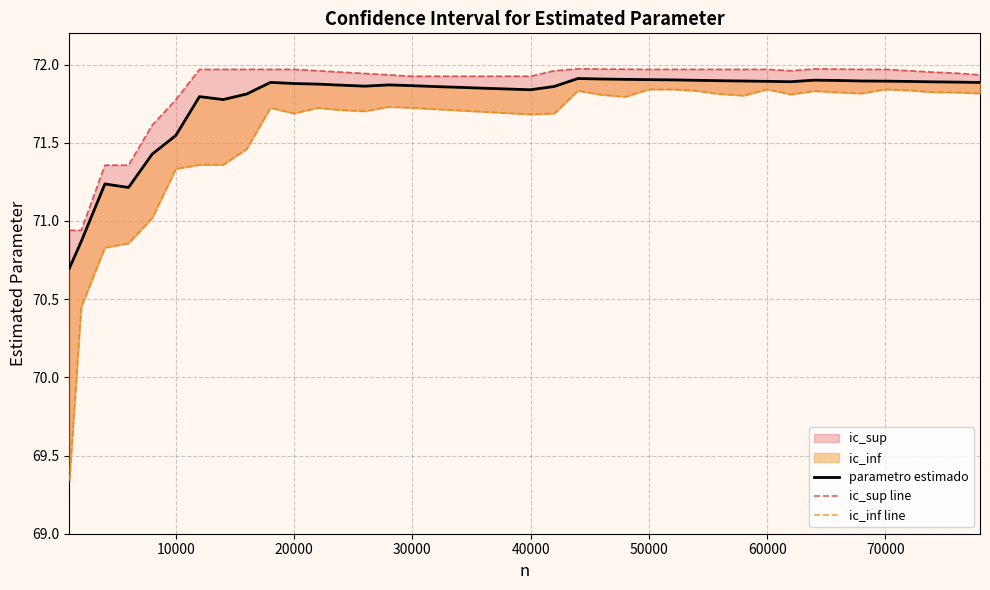

Which series has the widest spread of values?

ic_inf line